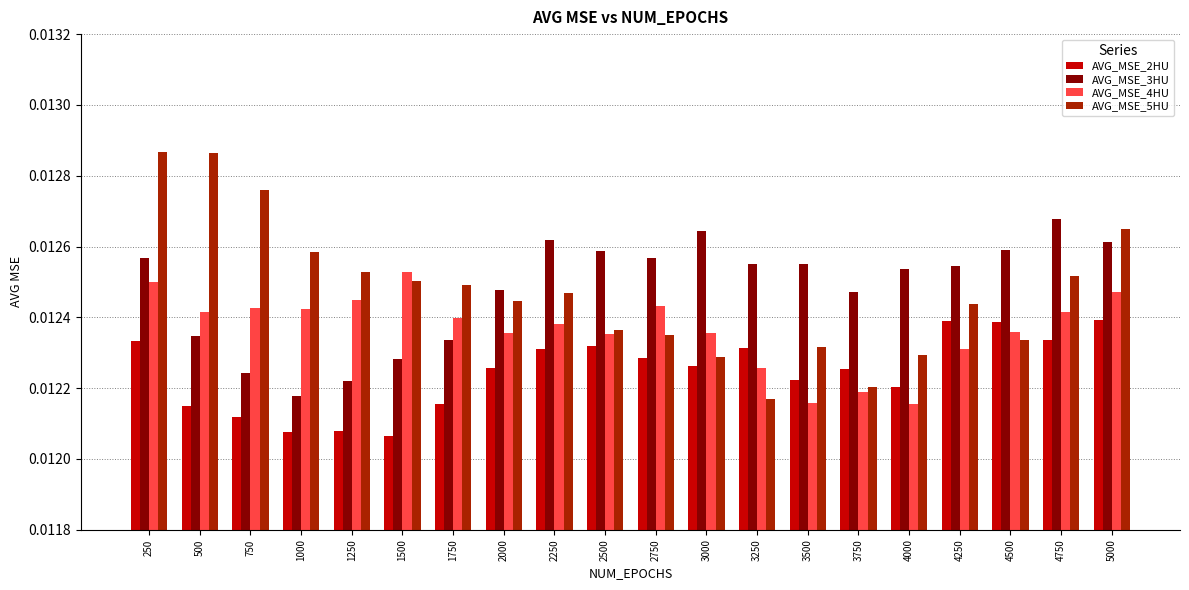

Rank the series at 4500 from lowest to highest value.

AVG_MSE_5HU, AVG_MSE_4HU, AVG_MSE_2HU, AVG_MSE_3HU